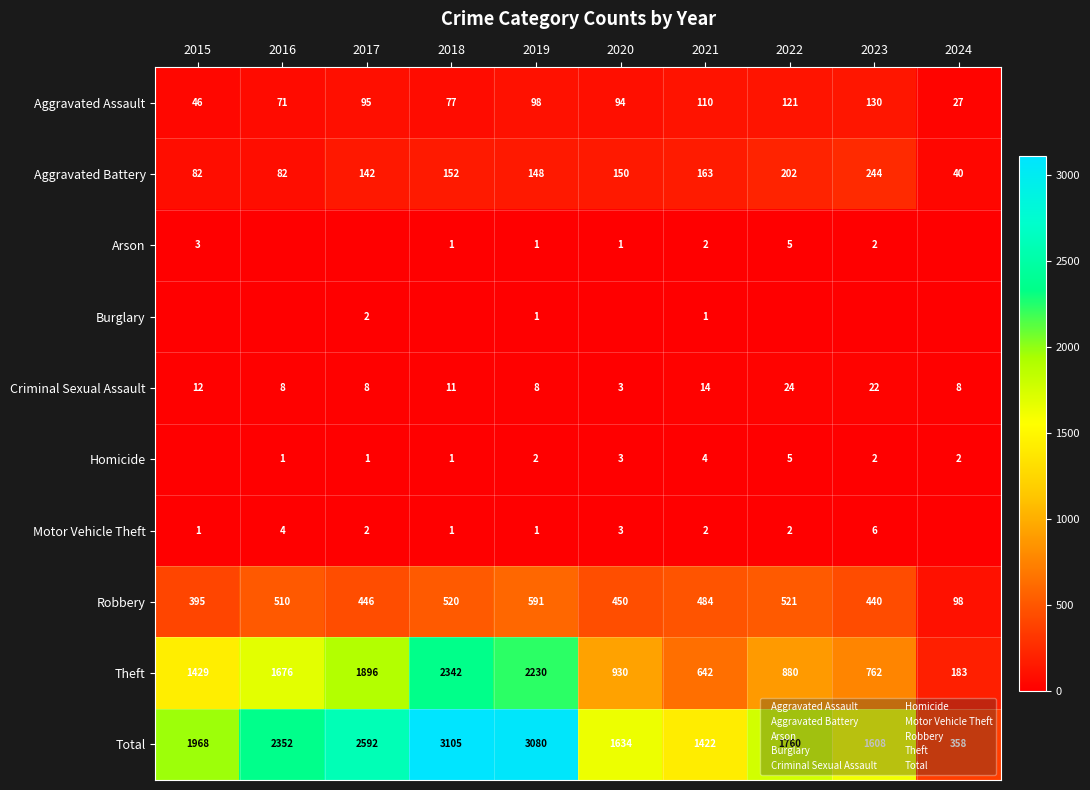

What value does the Theft series have at 2022, to the nearest 100?

900